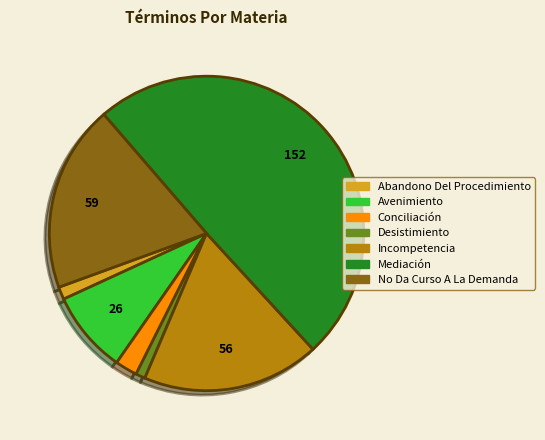

Do Abandono Del Procedimiento and Desistimiento together represent more than half of the pie?

No